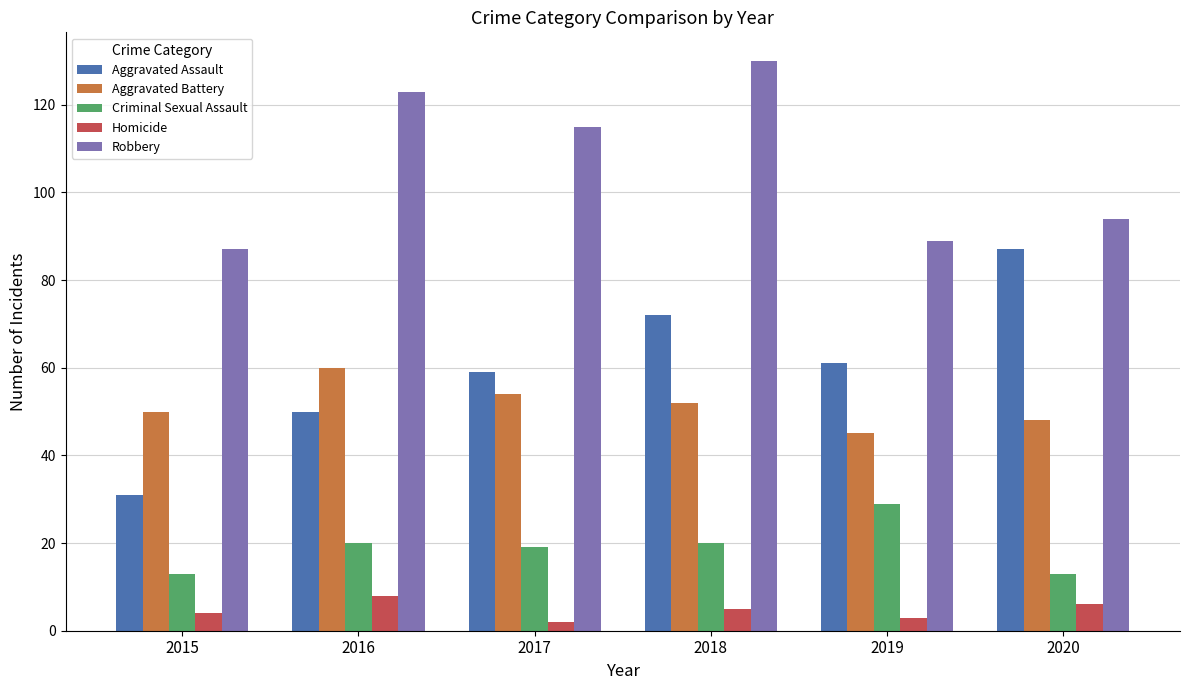

What is the sum of the Aggravated Battery values at 2016 and 2019?

105